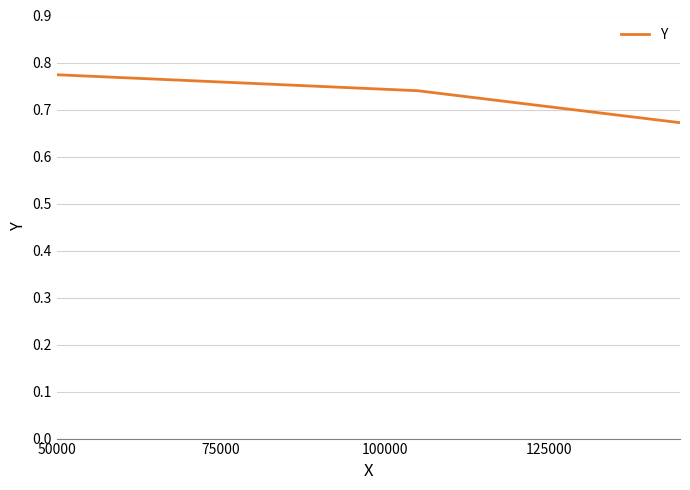

How many lines are shown in the chart?

1